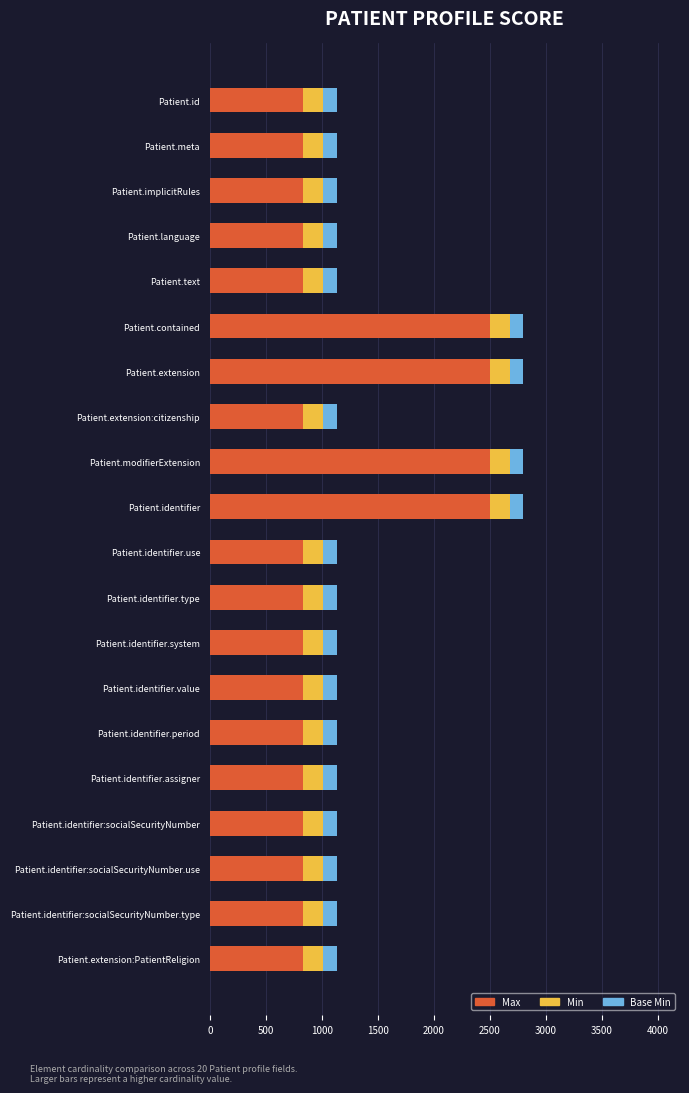

Is it true that Max equals 398.1 at Patient.meta?

False